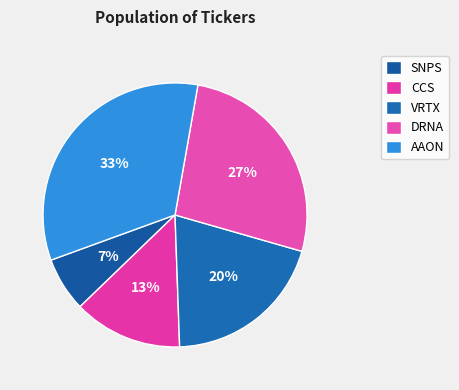

The DRNA slice represents 16% of the pie. True or false?

False